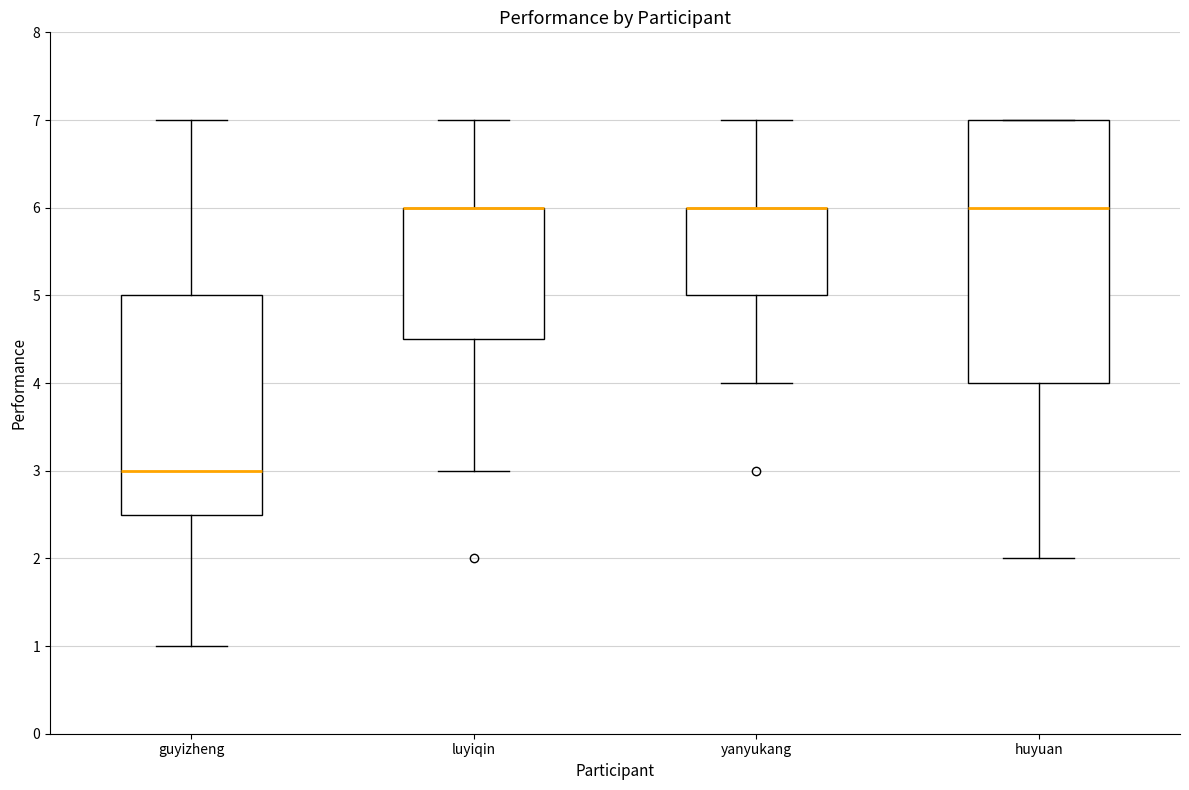

Comparing the boxes themselves (not the whiskers), which one is the tallest?

huyuan